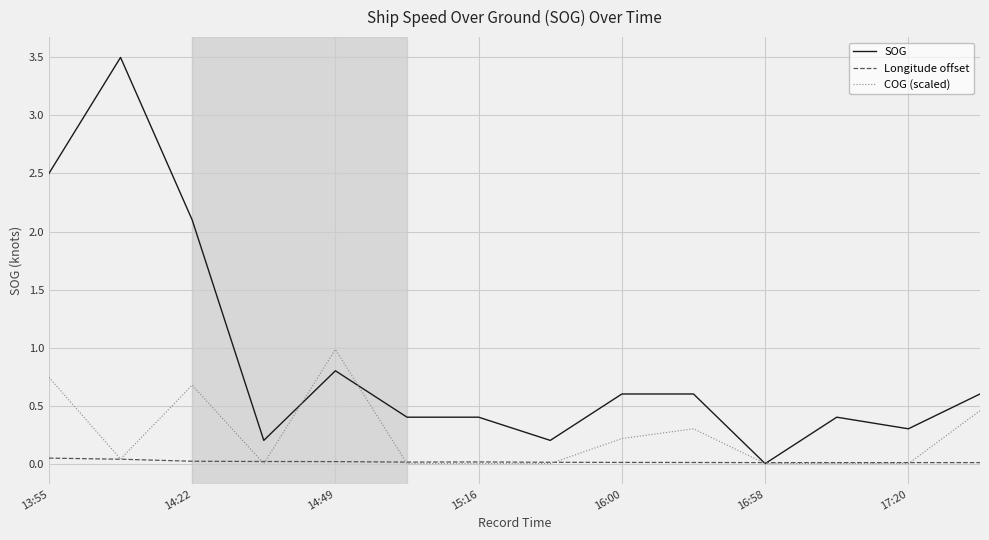

After their last crossing, which series has the higher values: SOG or Longitude offset?

SOG